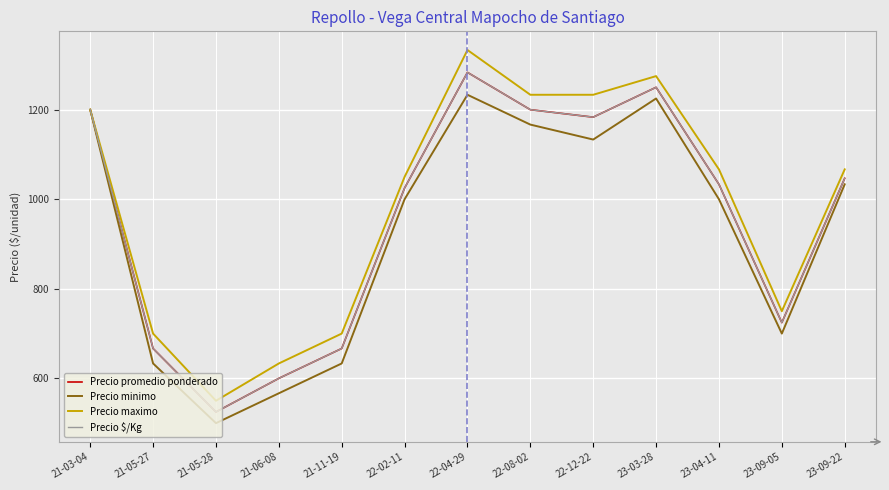

Is the value of Precio $/Kg at 23-04-11 greater than the value of Precio minimo at 23-03-28?

No